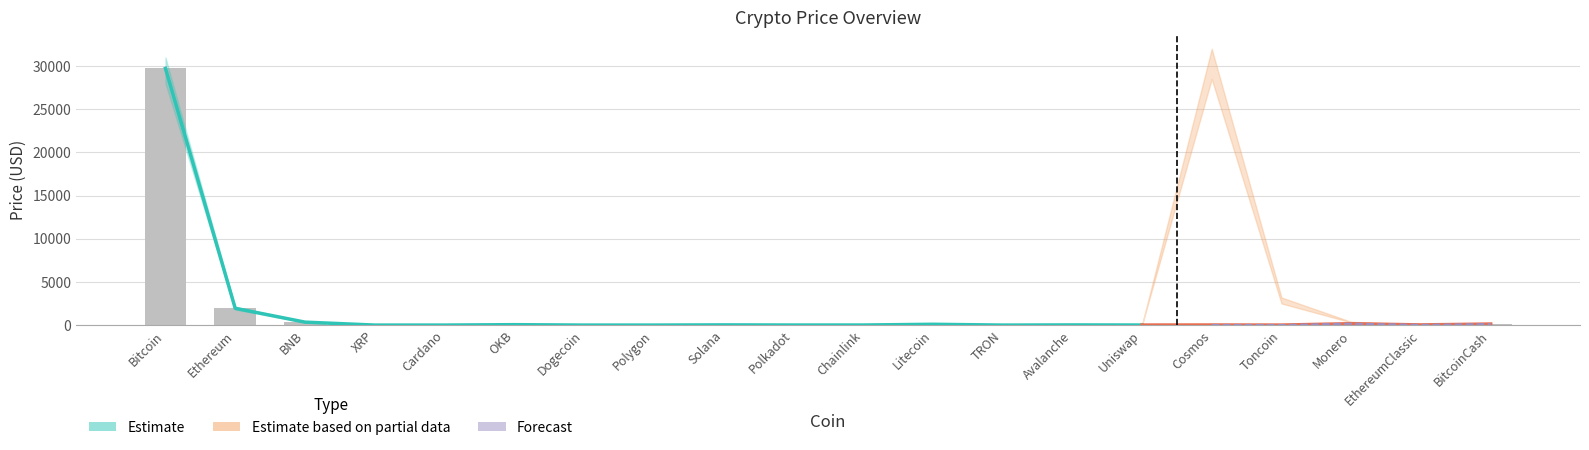

Rank the series by their average value, from highest to lowest.

Partial_upper, Price_upper, Price, Partial_lower, Price_lower